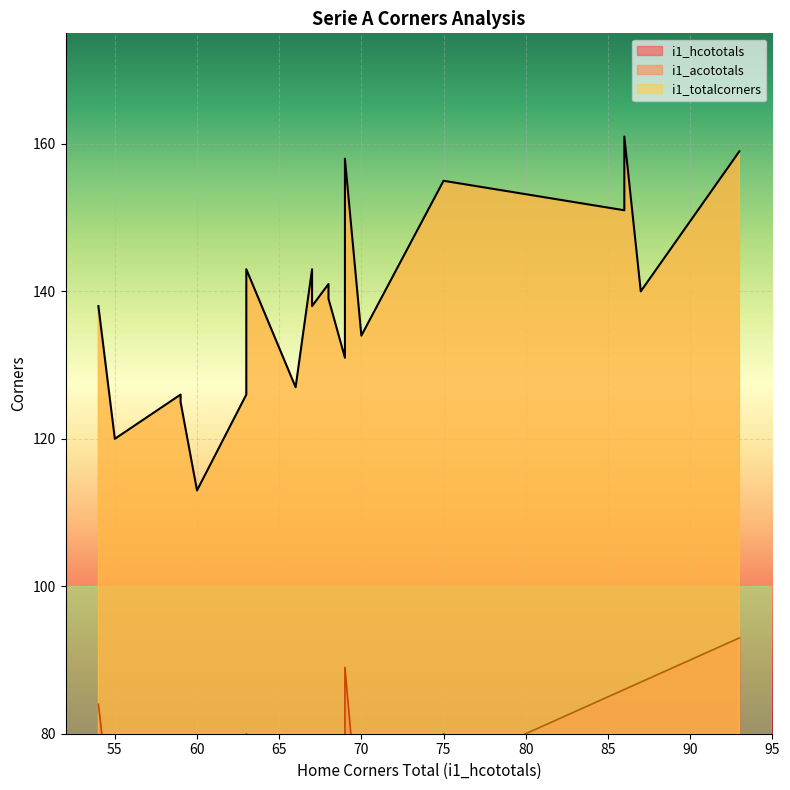

List the series in order of their peak value, lowest first.

i1_acototals, i1_hcototals, i1_totalcorners